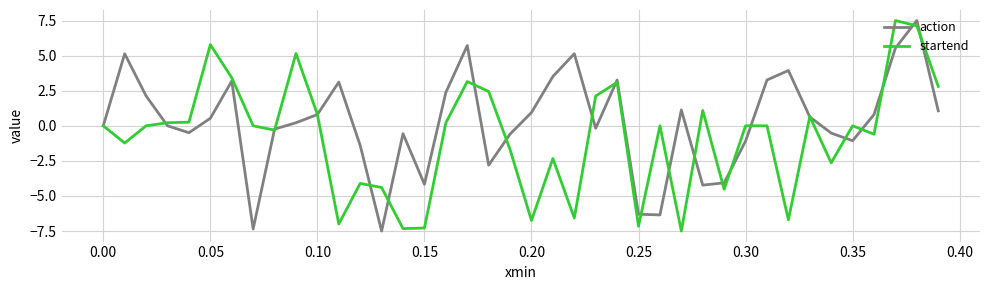

Rank the series by their average value, from highest to lowest.

action, startend